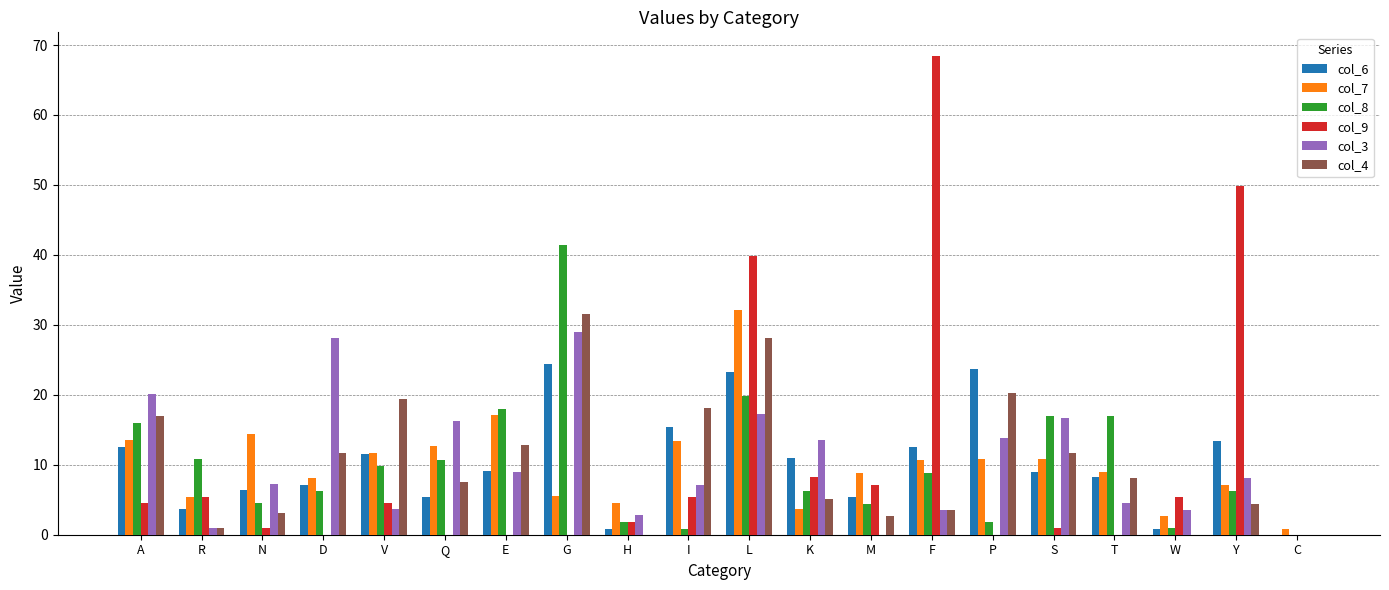

Between D and E, which series saw the biggest shift?

col_3